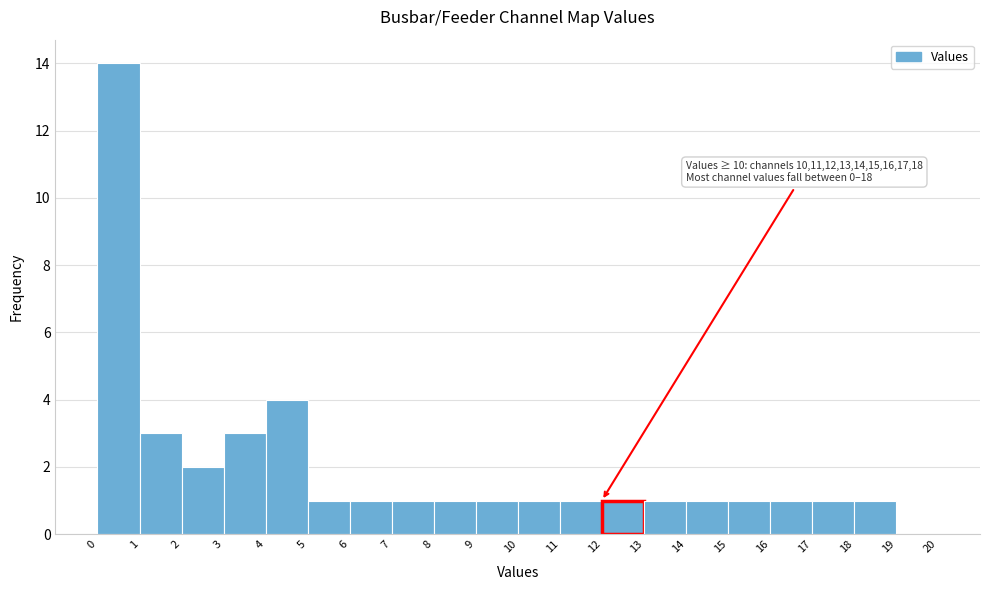

Which range on the x-axis has the tallest bar?

0 to 1